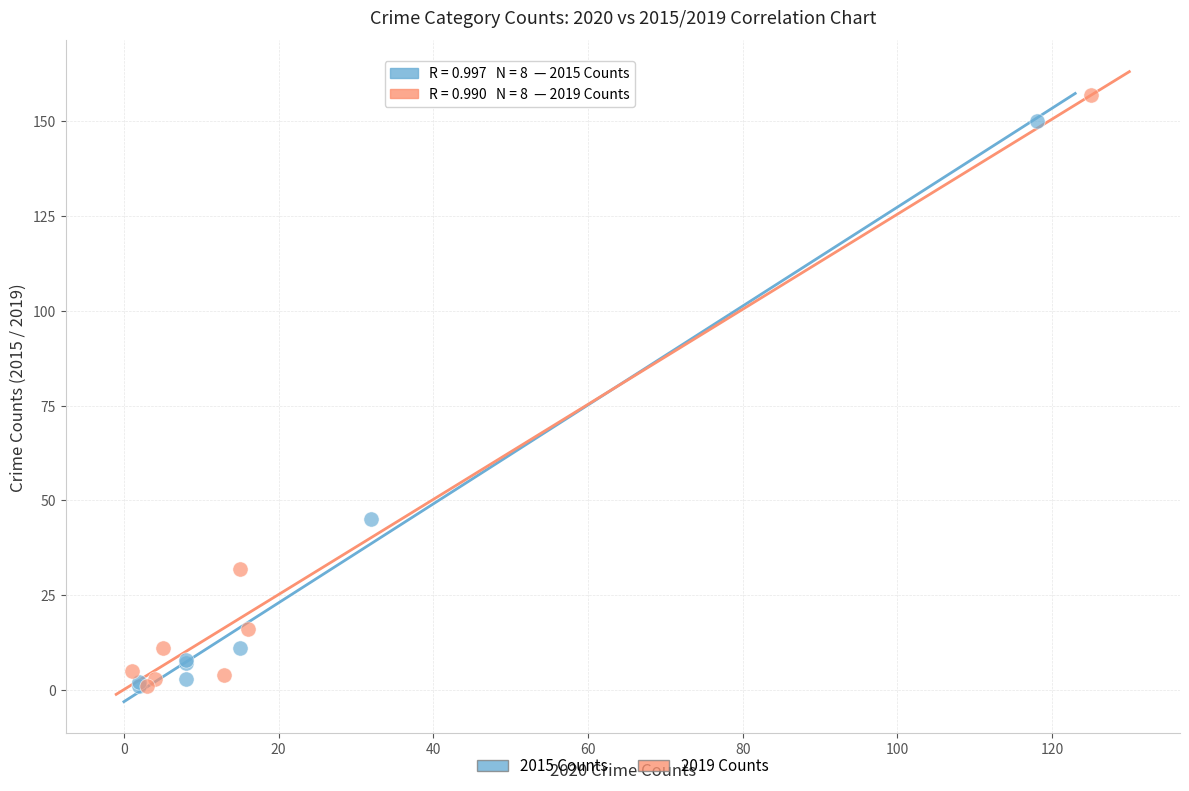

Which series has the widest spread of Y values?

2019 Counts